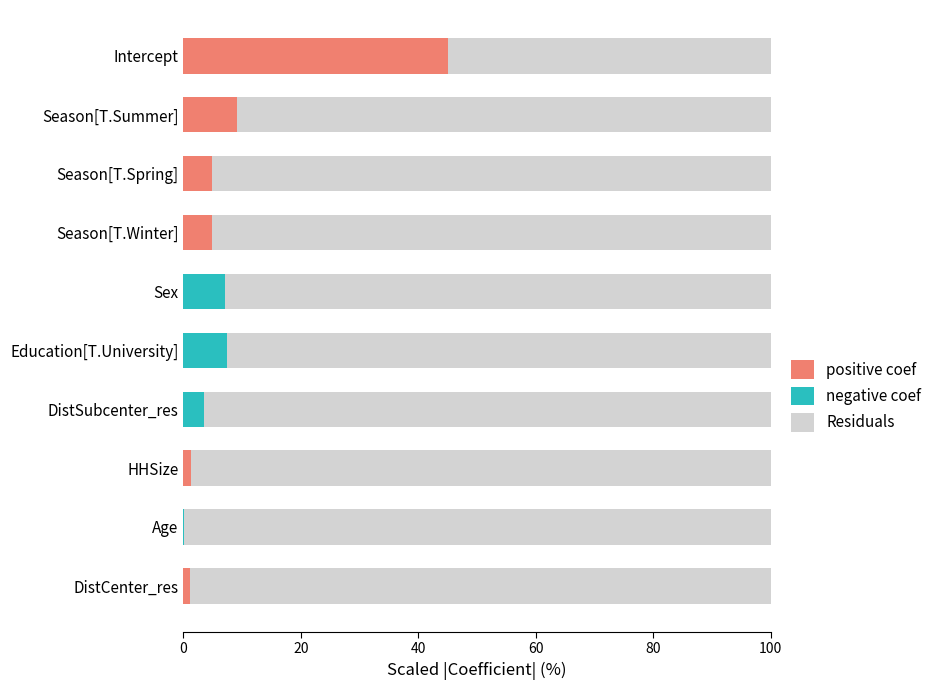

How many data points does each series have?

10